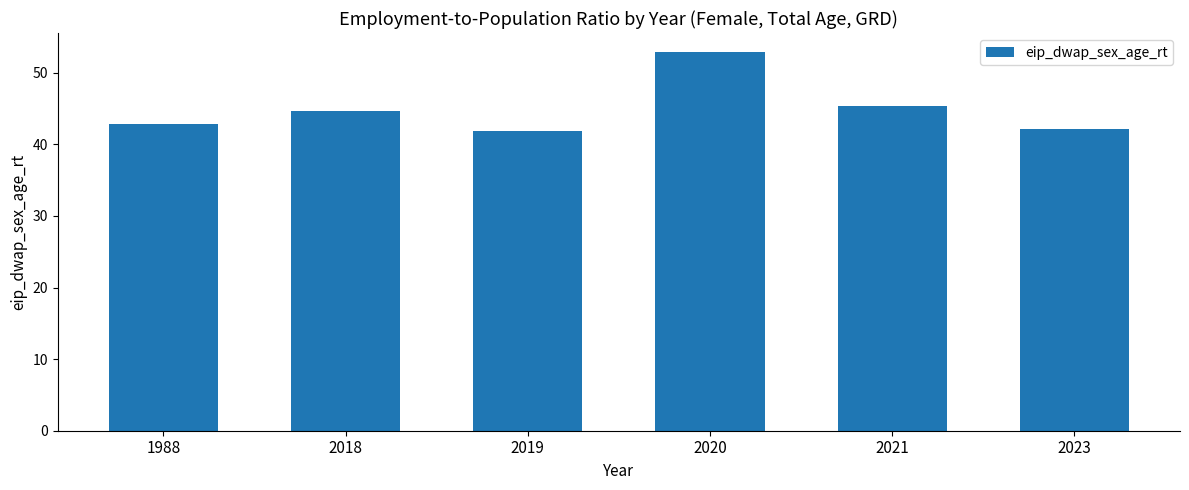

How many data points are less than 44?

3